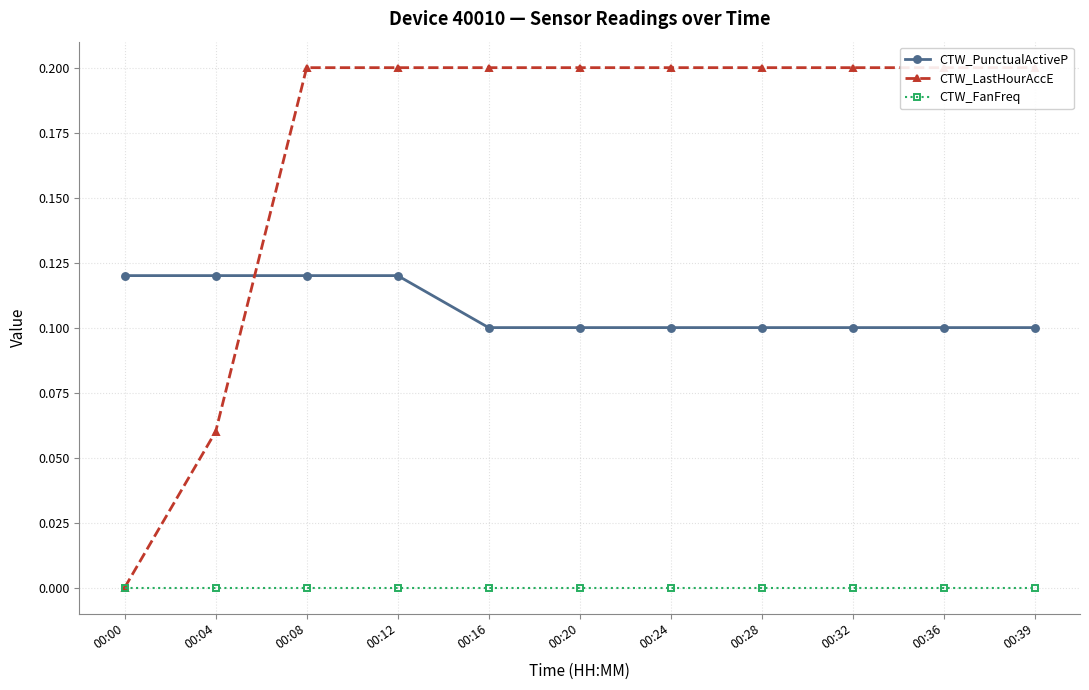

True or false: CTW_FanFreq and CTW_PunctualActiveP intersect in this chart.

False